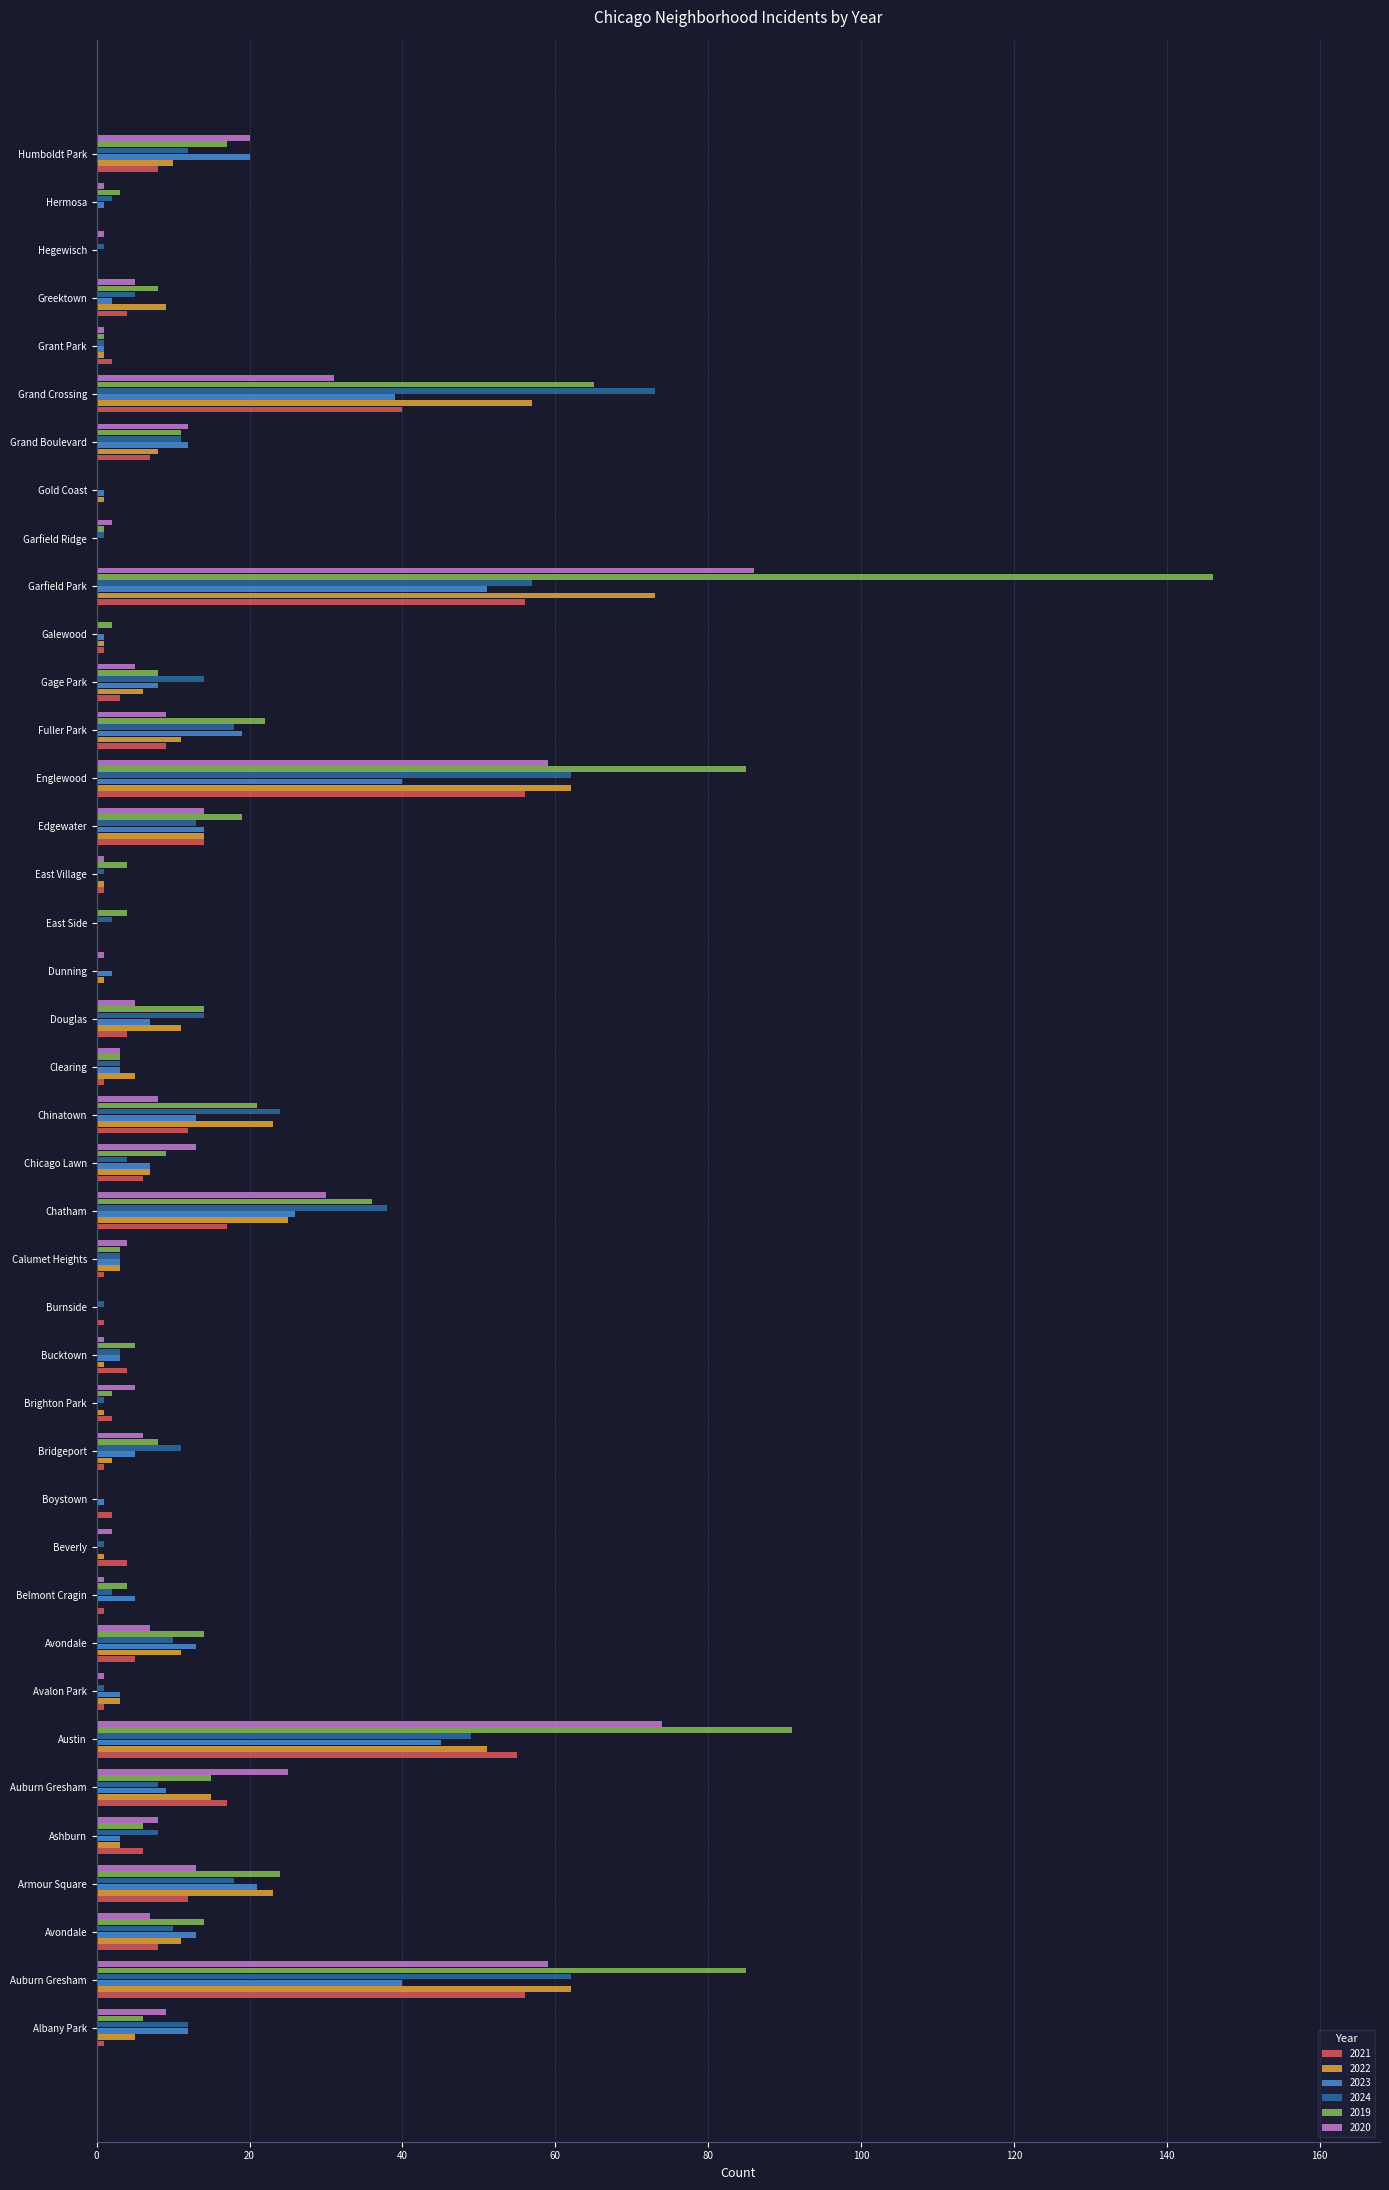

What are all the series names shown in the legend?

2021, 2022, 2023, 2024, 2019, 2020